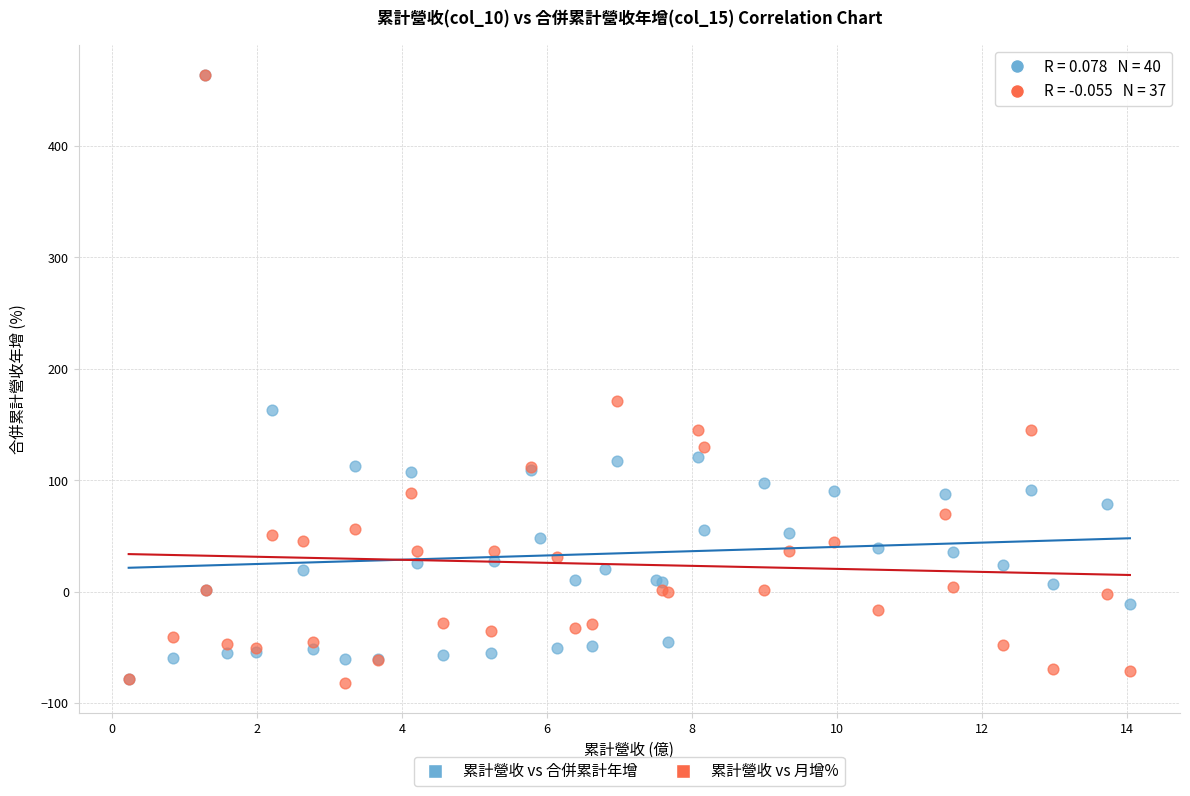

What are all the series names shown in the legend?

累計營收 vs 合併累計年增, 累計營收 vs 月增%